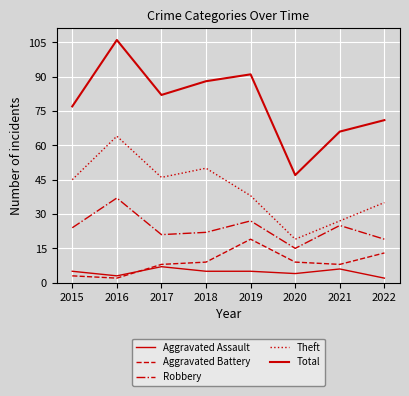

Reading right to left, what are all the values shown in this chart?

Aggravated Assault: 2022=2	2021=6	2020=4	2019=5	2018=5	2017=7	2016=3	2015=5
Aggravated Battery: 2022=13	2021=8	2020=9	2019=19	2018=9	2017=8	2016=2	2015=3
Robbery: 2022=19	2021=25	2020=15	2019=27	2018=22	2017=21	2016=37	2015=24
Theft: 2022=35	2021=27	2020=19	2019=38	2018=50	2017=46	2016=64	2015=45
Total: 2022=71	2021=66	2020=47	2019=91	2018=88	2017=82	2016=106	2015=77